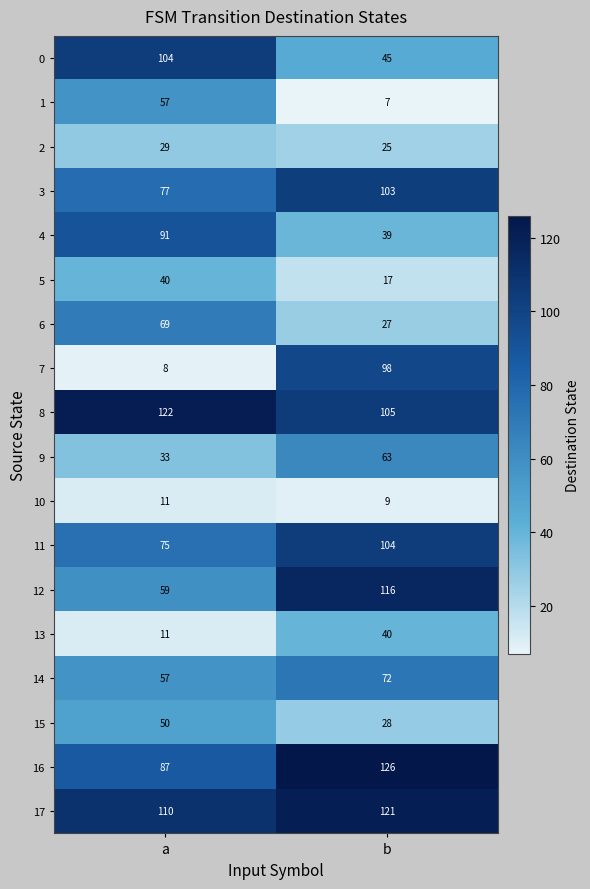

True or false: 17 has a value of 187 at b.

False